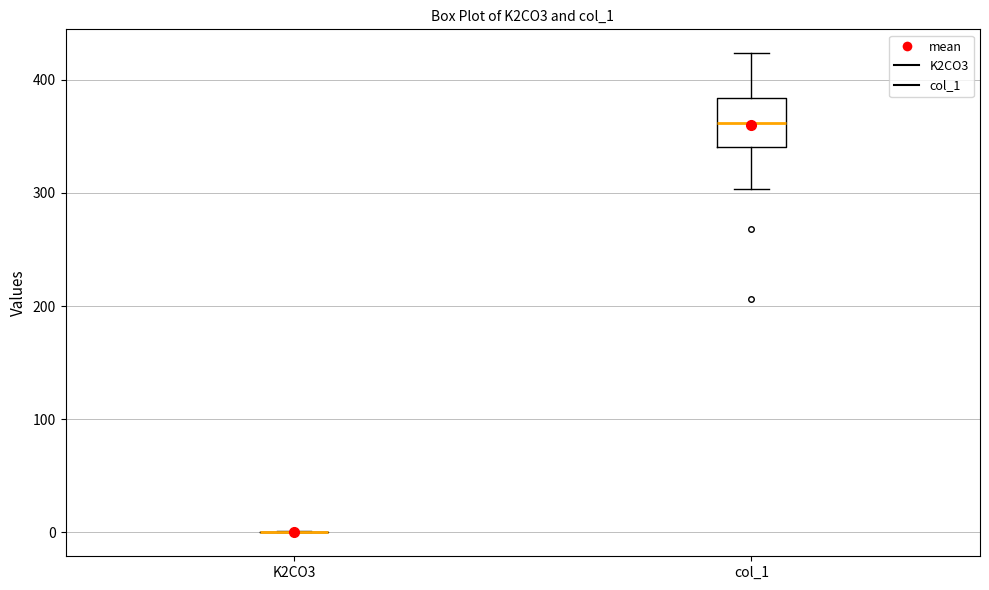

Reading left to right, read every box against the y-axis: the position of its median line, the range the box covers, and the ends of its whiskers. The values are not printed on the chart, so give them approximately, as read against the axis.

K2CO3: box collapsed to a line at 0, whiskers 0 to 0
col_1: median 360, box 340 to 380, whiskers 300 to 420